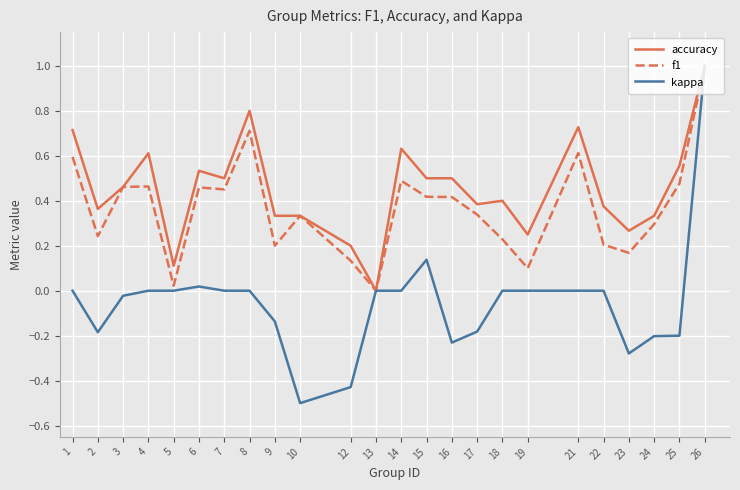

Rank the series by their average value, from highest to lowest.

accuracy, f1, kappa